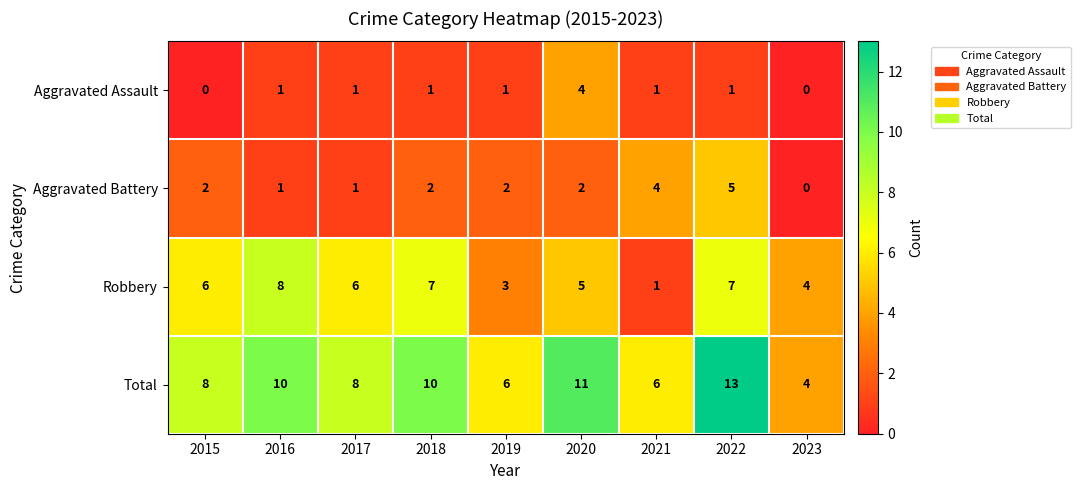

Between 2022 and 2023, which series saw the biggest shift?

Total